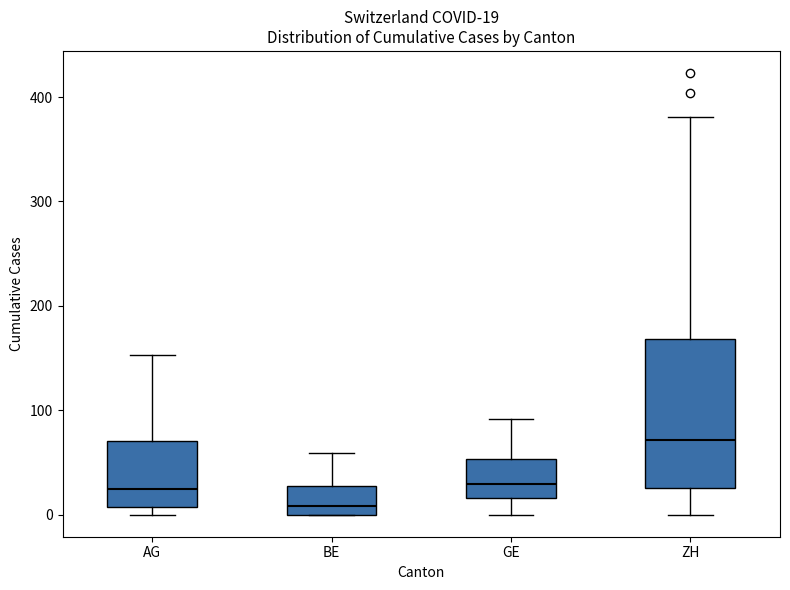

Which box's median line is the highest?

ZH